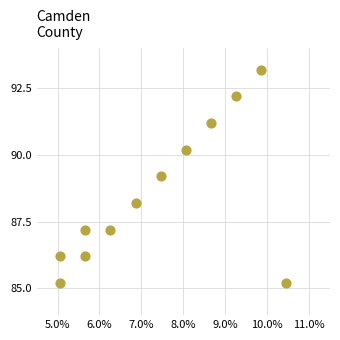

What is the range of Y values (max minus min)?

8.0